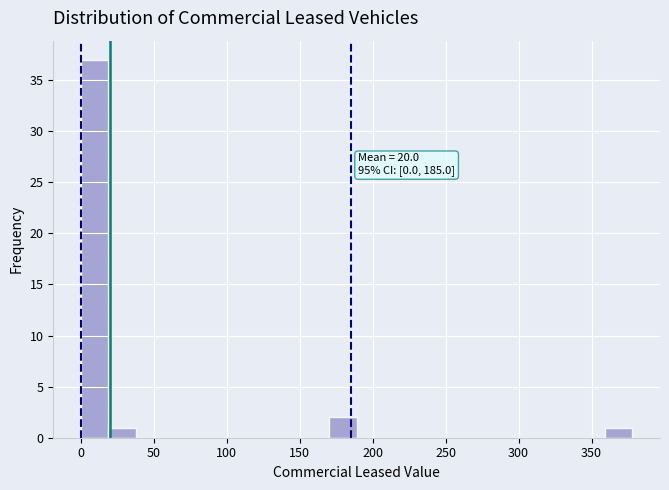

Read against the x-axis, roughly where is the centre of the tallest bar?

10